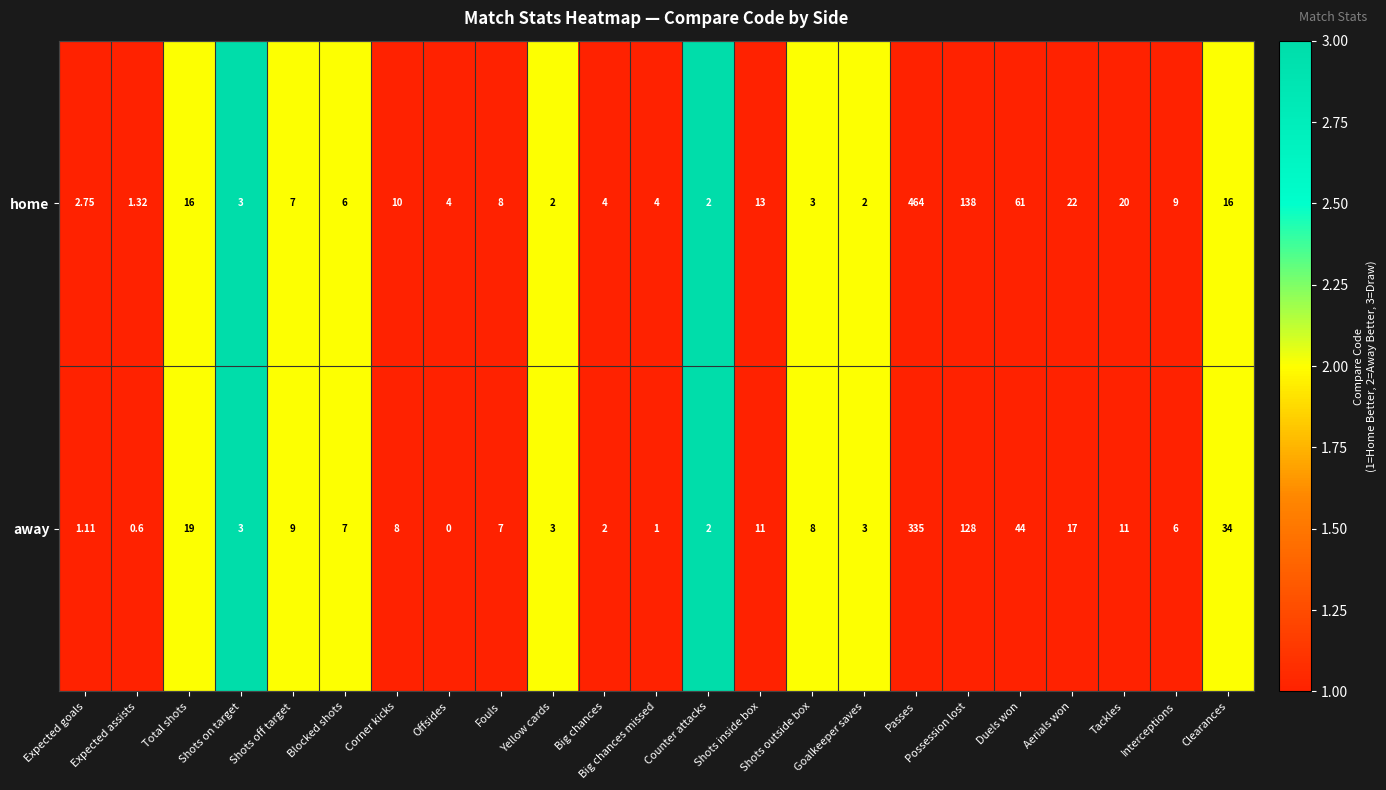

At which category is the sum across all series the highest?

Passes